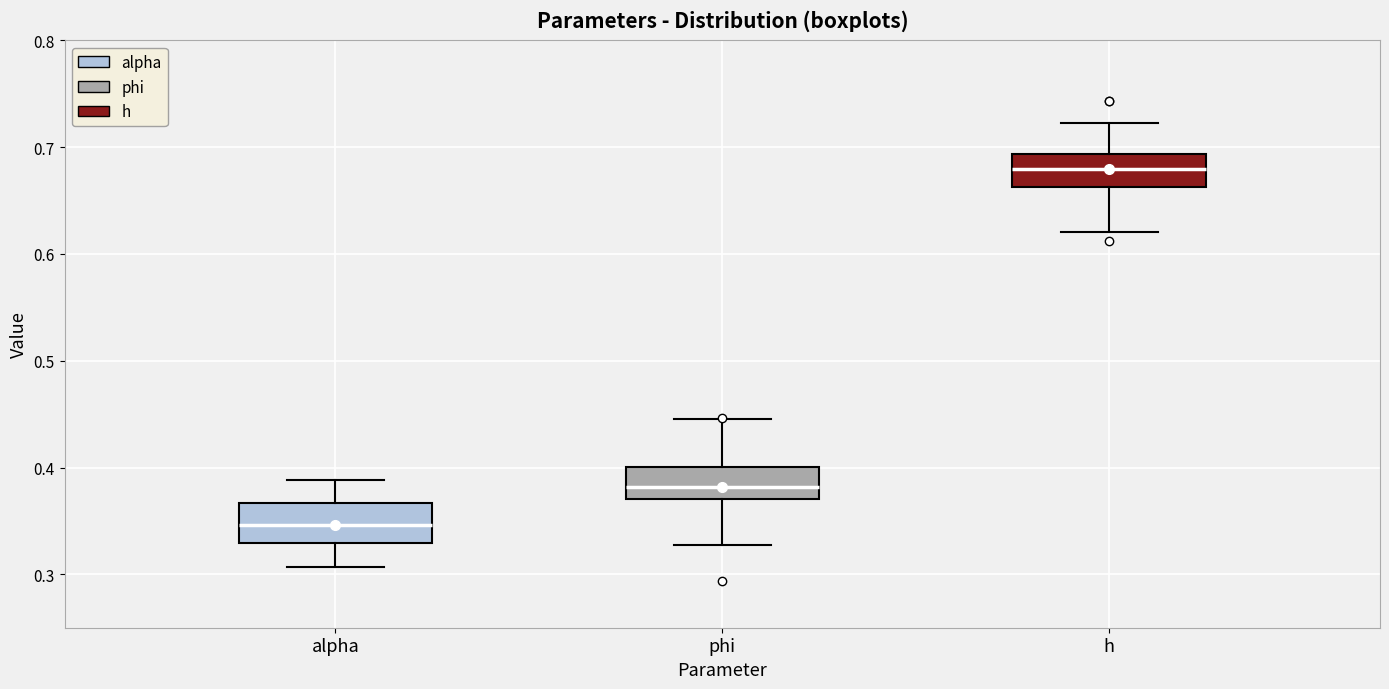

Reading left to right, read every box against the y-axis: the position of its median line, the range the box covers, and the ends of its whiskers. The values are not printed on the chart, so give them approximately, as read against the axis.

alpha: median 0.35, box 0.33 to 0.37, whiskers 0.31 to 0.39
phi: median 0.38, box 0.37 to 0.40, whiskers 0.33 to 0.45
h: median 0.68, box 0.66 to 0.69, whiskers 0.62 to 0.72